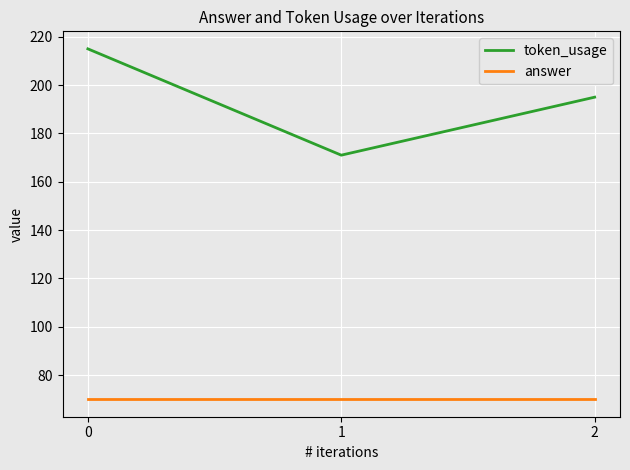

Reading left to right, what are all the values shown in this chart?

token_usage: 0=215	1=171	2=195
answer: 0=70	1=70	2=70